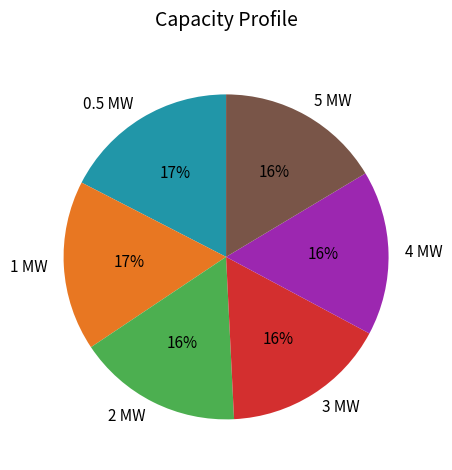

Between 1 MW and 3 MW, which is larger?

1 MW